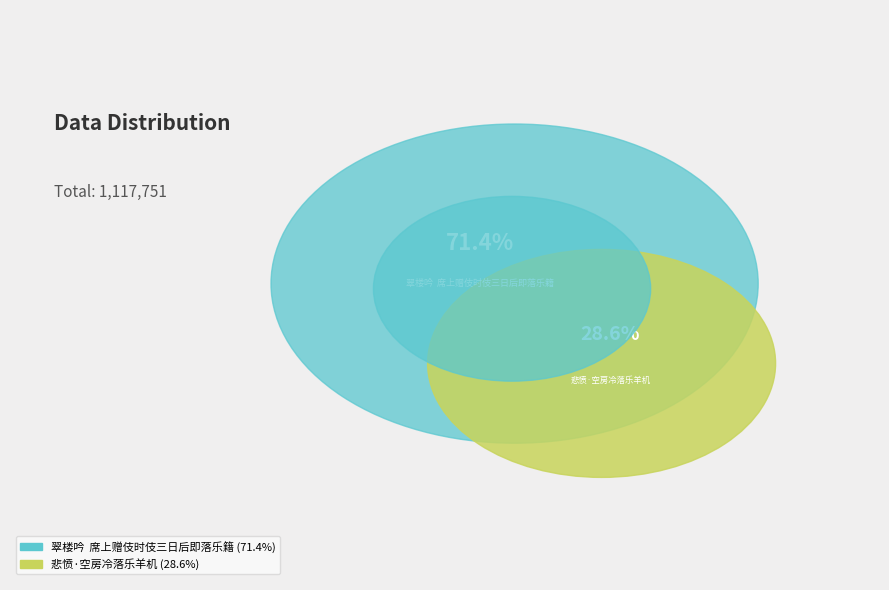

How much of the chart is everything except 悲愤·空房冷落乐羊机?

71.4%